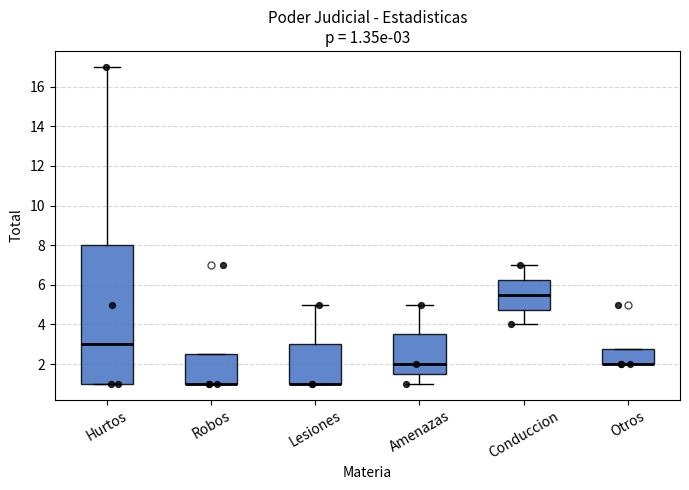

Which box is the tallest, from its lower edge to its upper edge?

Hurtos